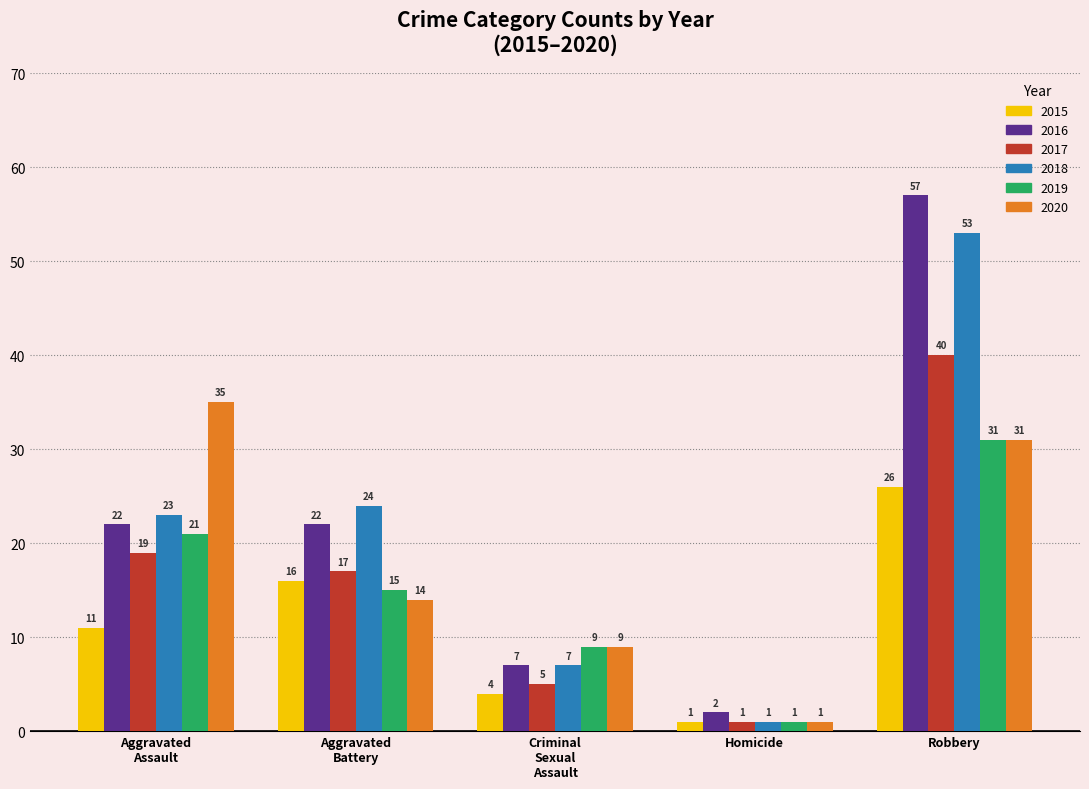

Which series has the widest spread of values?

2016